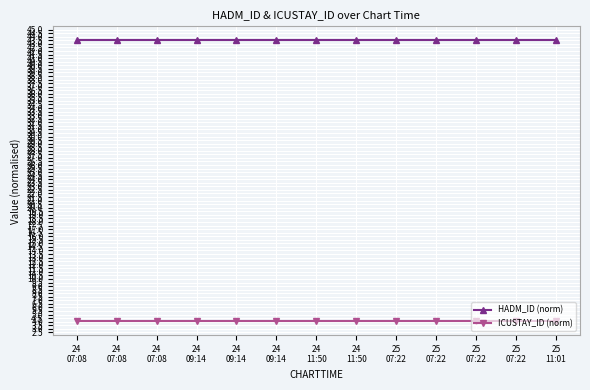

How many lines are shown in the chart?

2